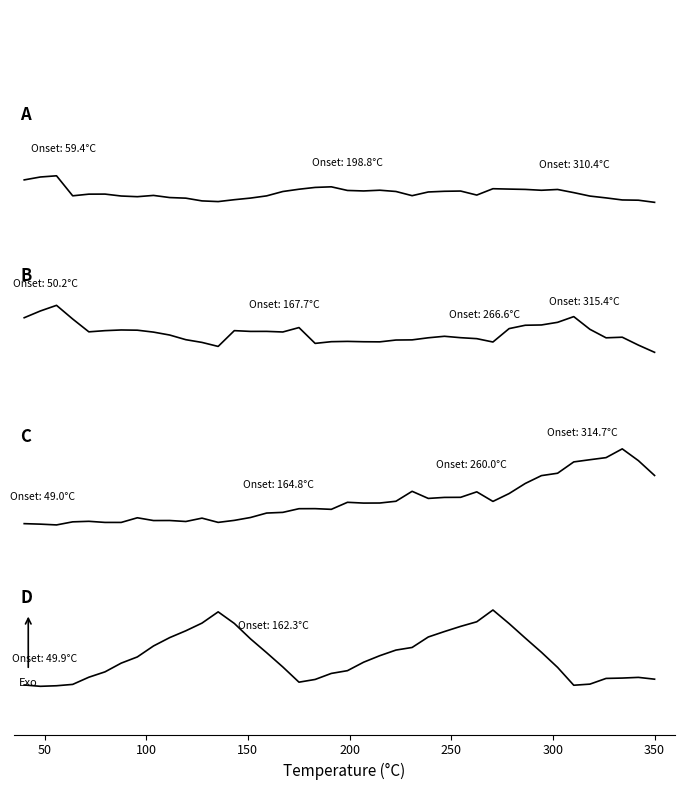

Does the chart display data point markers on the line(s)?

No